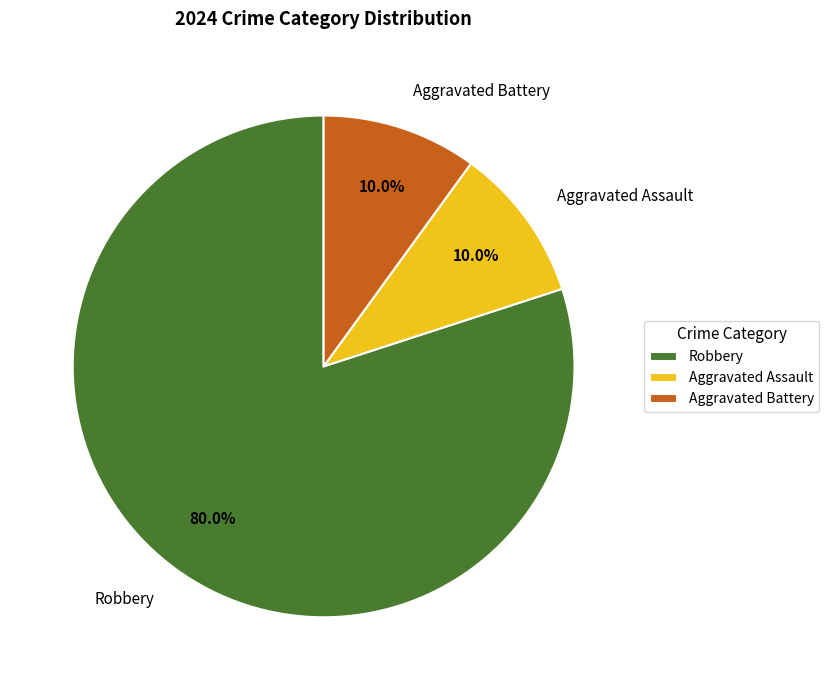

The Robbery slice represents 80% of the pie. True or false?

True